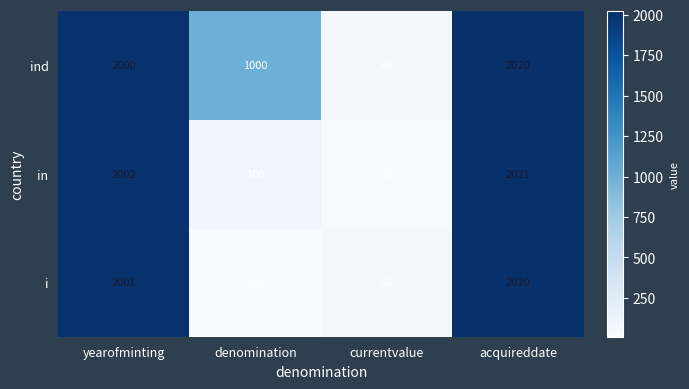

Rank the series at denomination from highest to lowest value.

ind, in, i